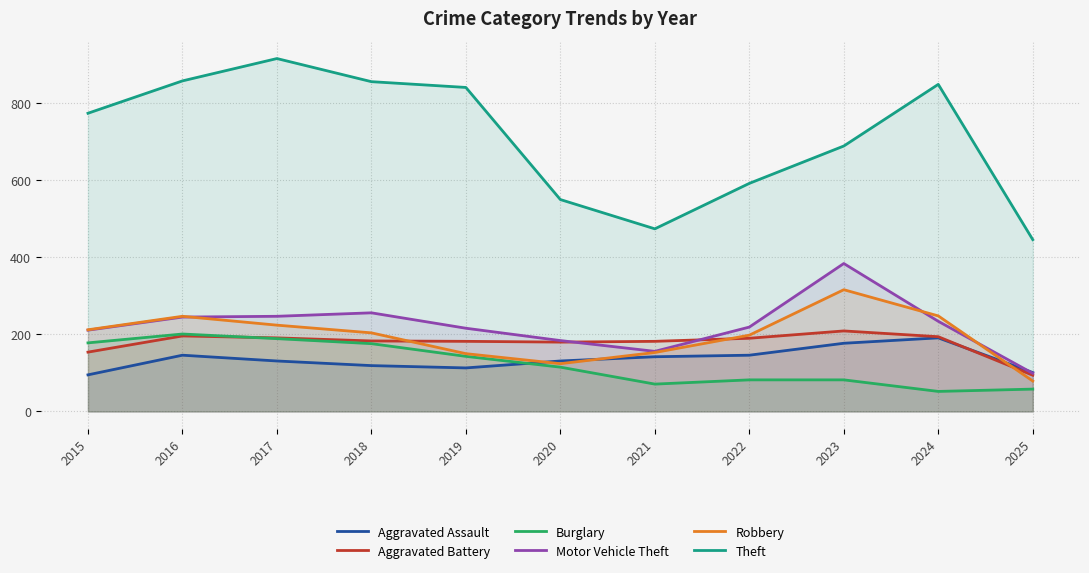

Is the value of Burglary at 2022 greater than the value of Theft at 2016?

No